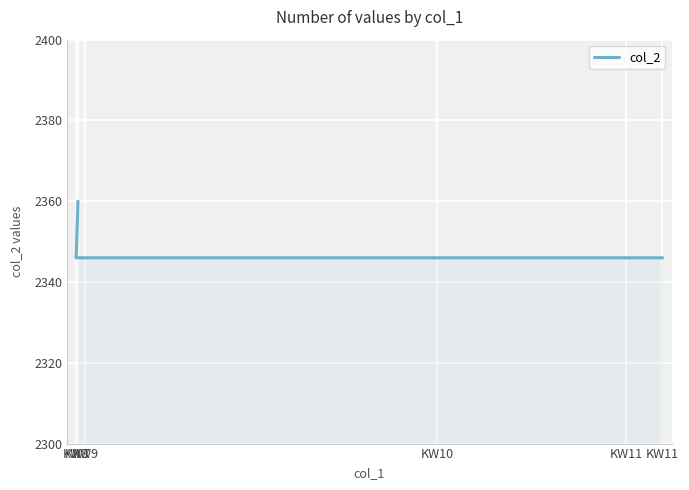

What is the ratio of the value at KW7 to the value at KW11?

1.0